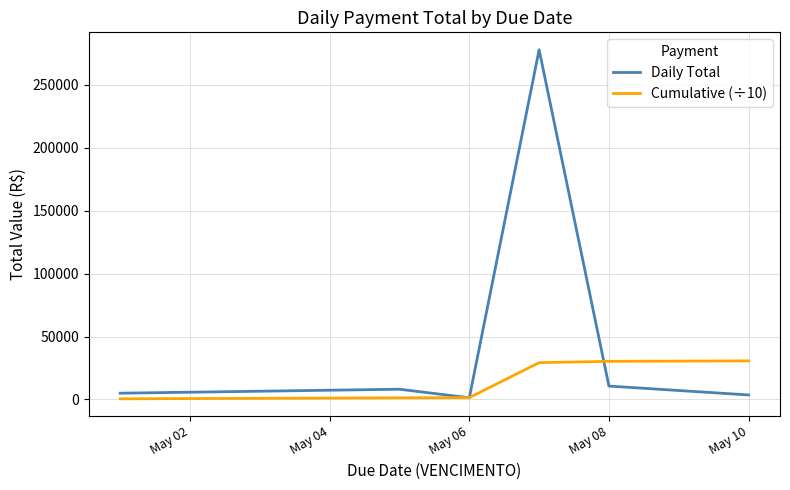

Which series has the largest total across all categories?

Daily Total